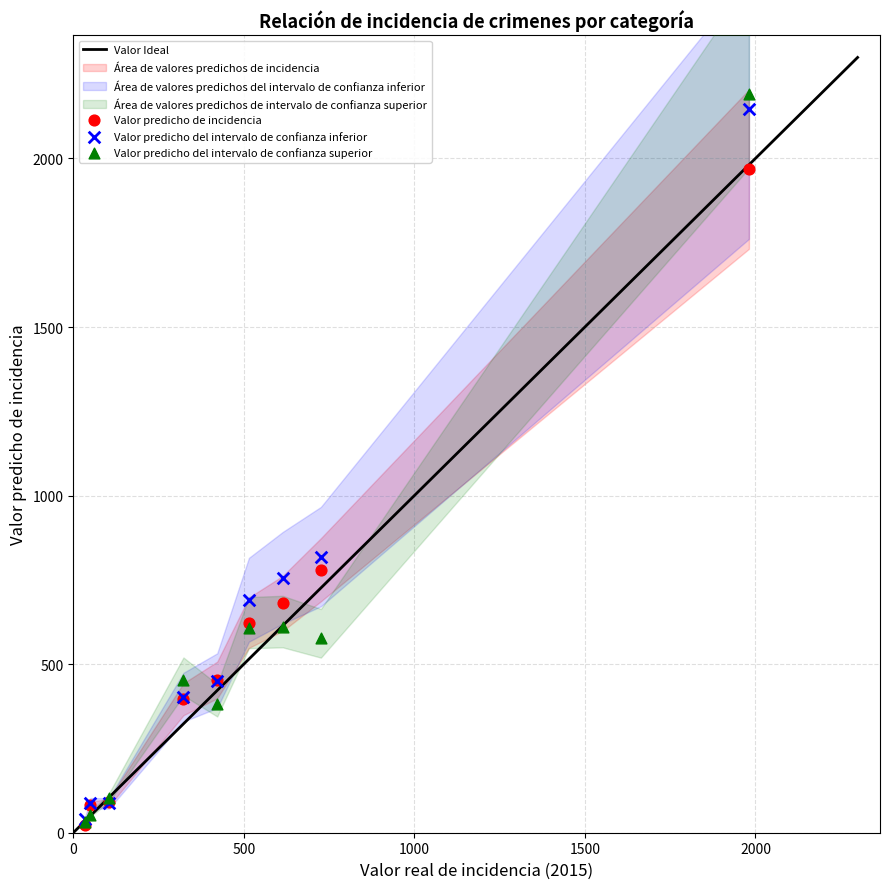

Across all series, what Y value is closest to 1106?

819